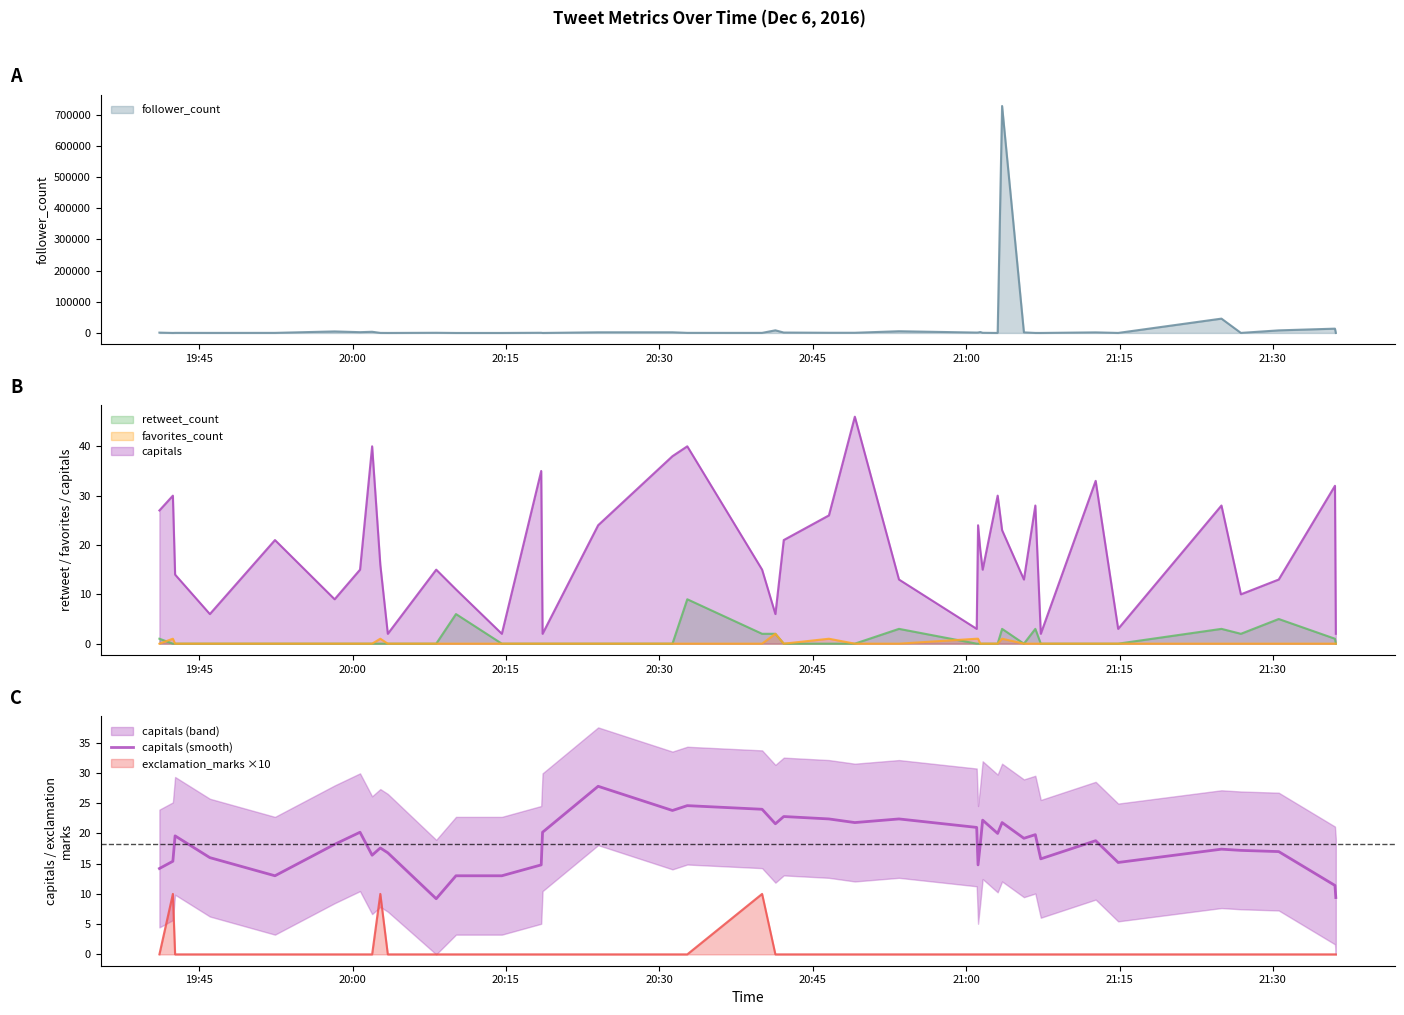

What is the value of the 4th point from the left?

16.0